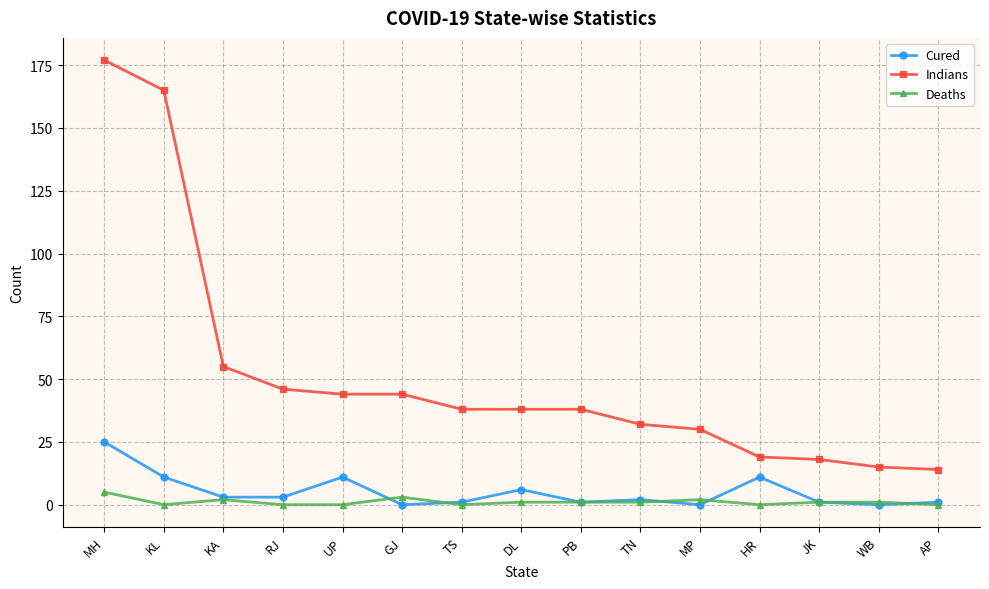

List the series in order of their peak value, lowest first.

Deaths, Cured, Indians